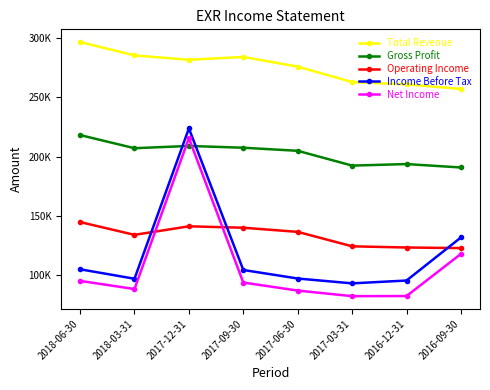

What is the difference between the highest and lowest values at 2016-12-31?

178800